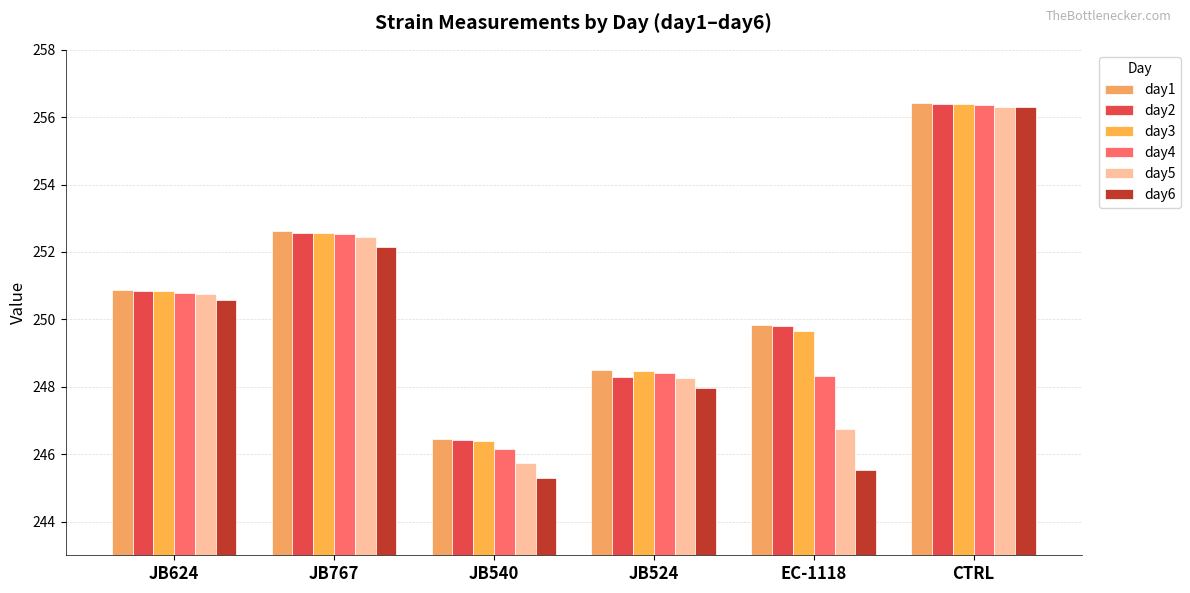

How many data points in day3 are less than 250?

3